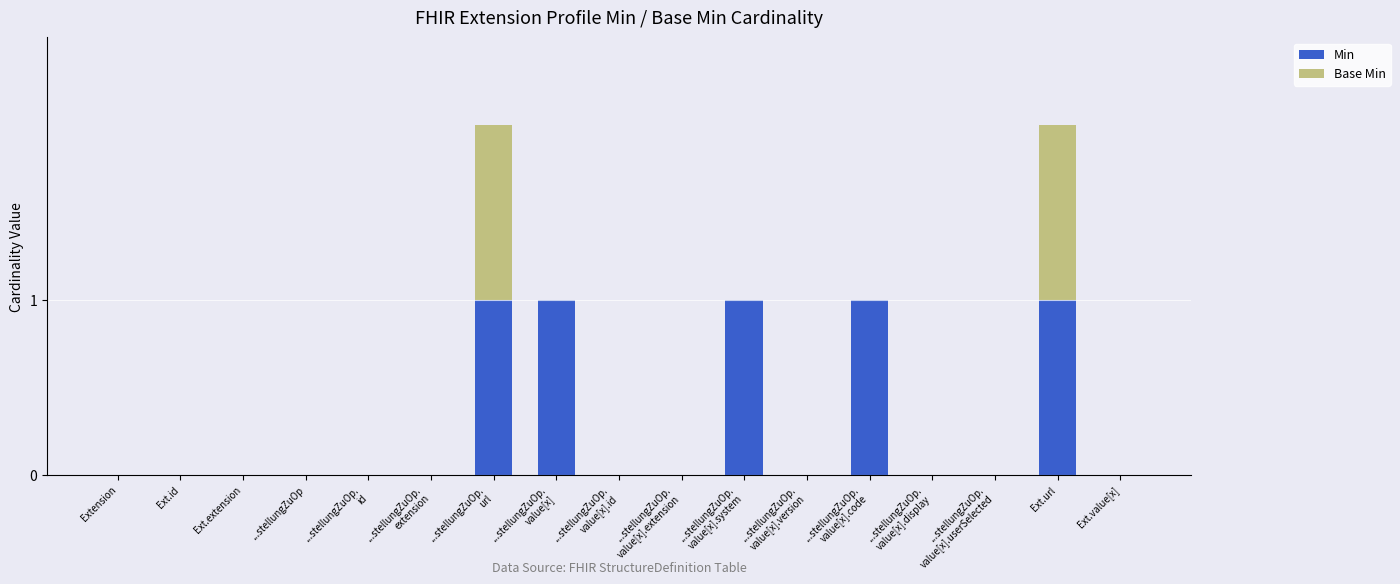

What is the sum of all Min values?

5